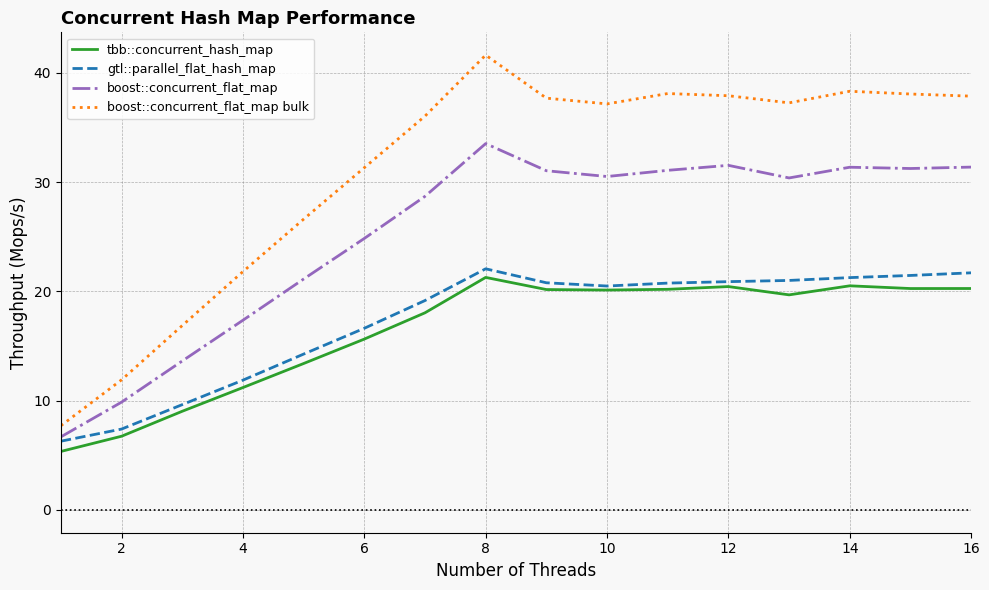

Which series has the largest range (max minus min)?

boost::concurrent_flat_map bulk